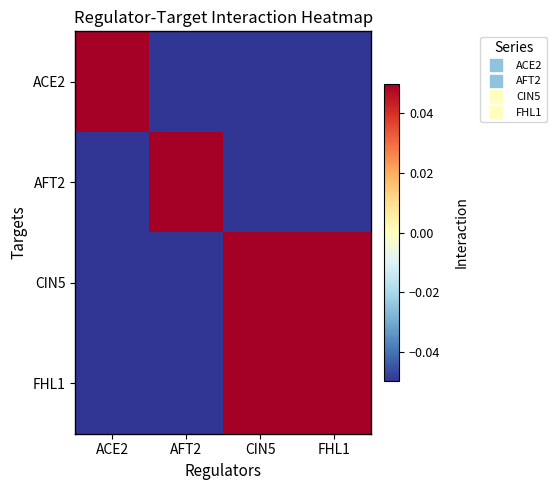

Between CIN5 and ACE2, which is larger?

ACE2